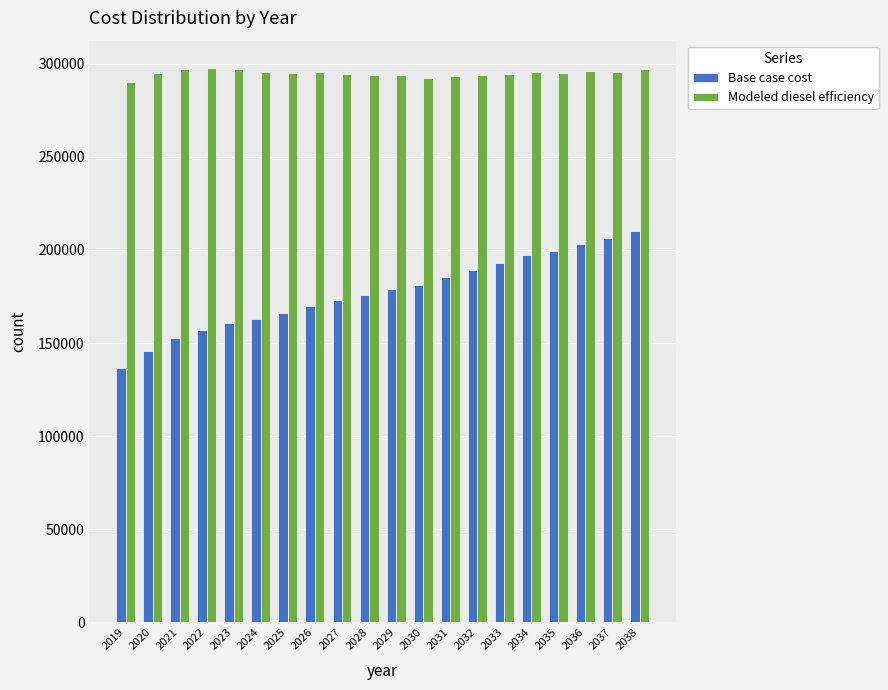

True or false: Modeled diesel efficiency has a value of 297551.0 at 2022.

True